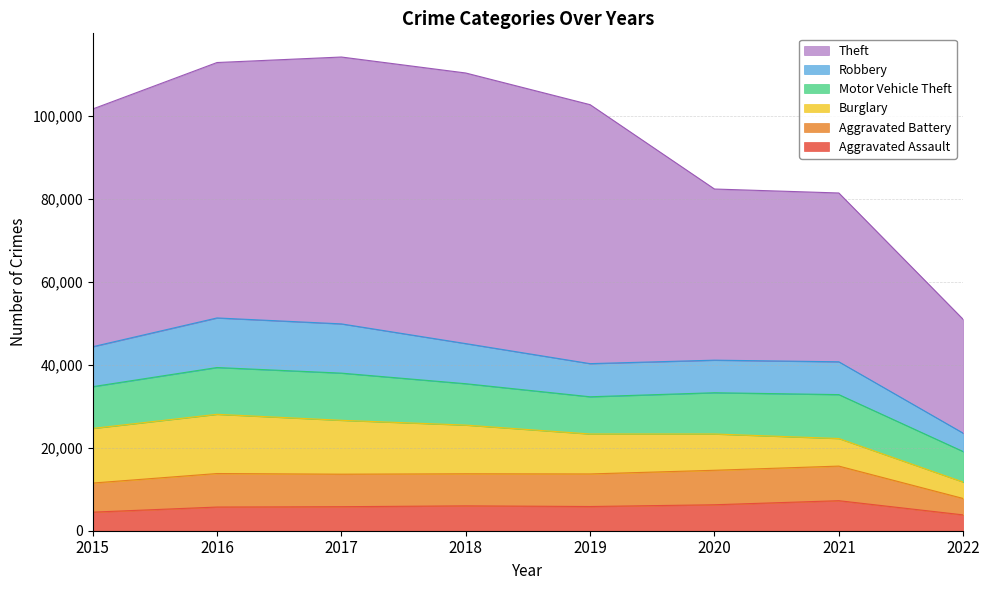

At which category is the sum across all series the highest?

2017